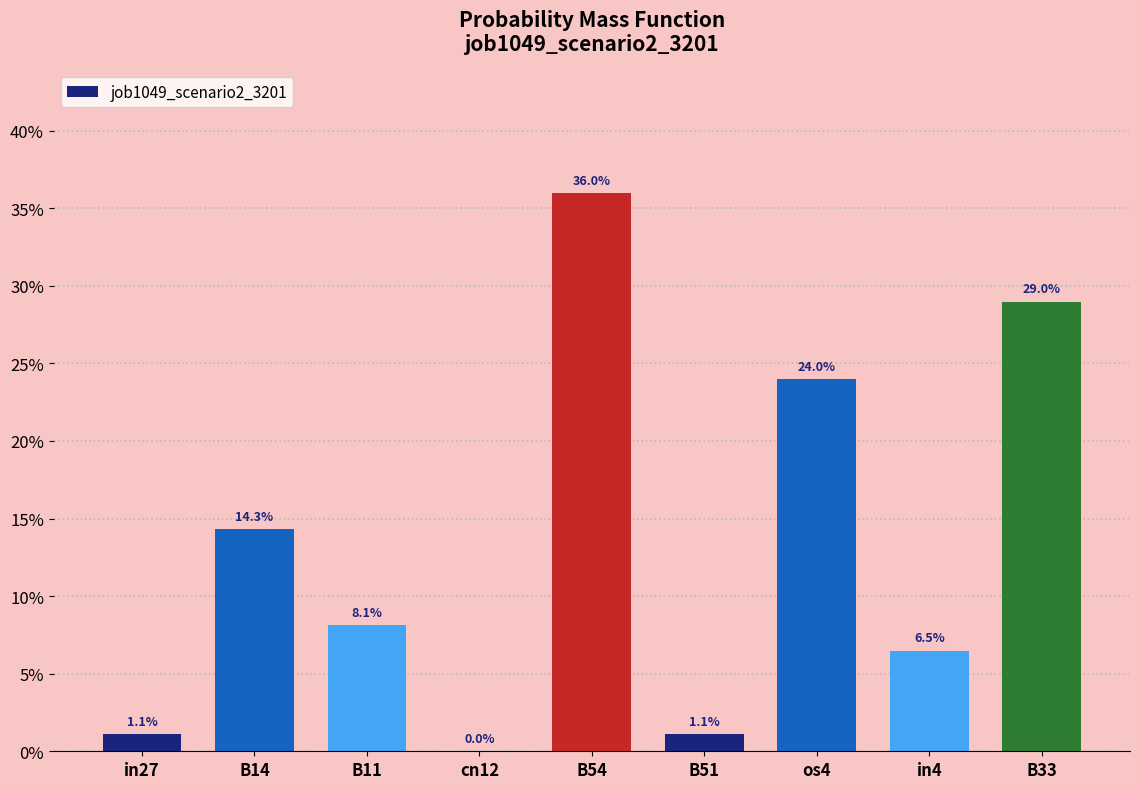

What position from the right is B14?

8